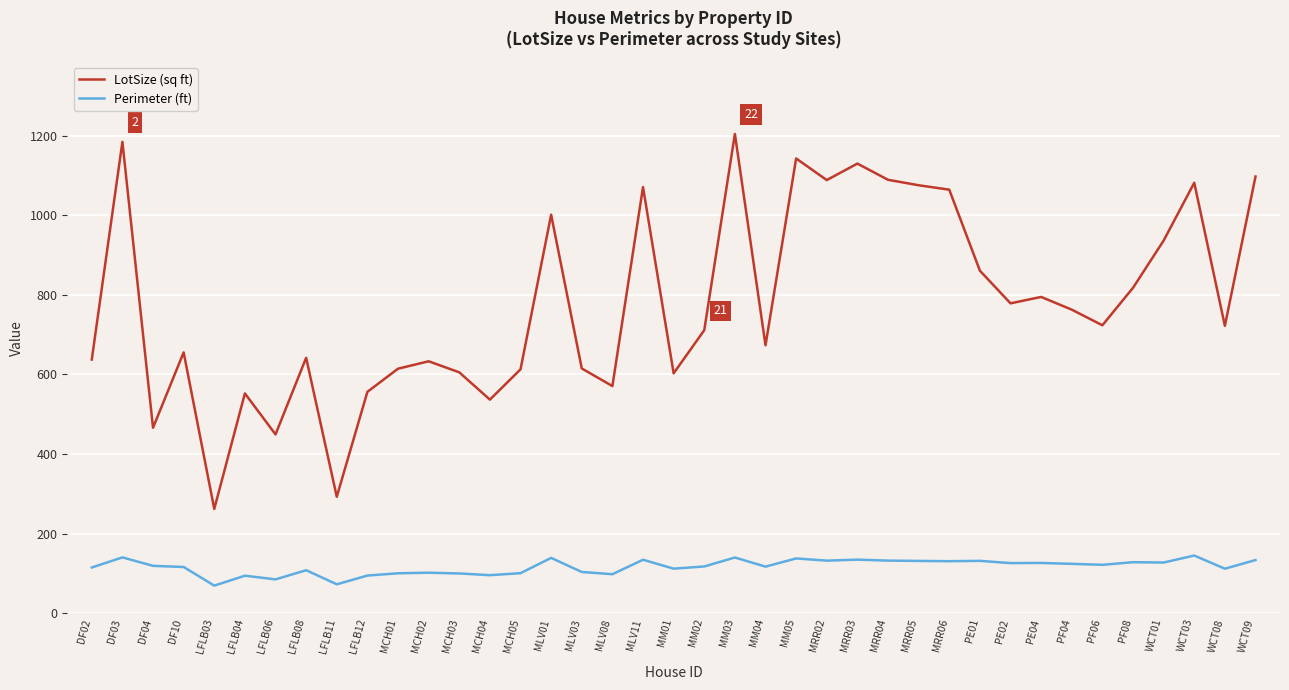

True or false: LotSize (sq ft) and Perimeter (ft) intersect in this chart.

False